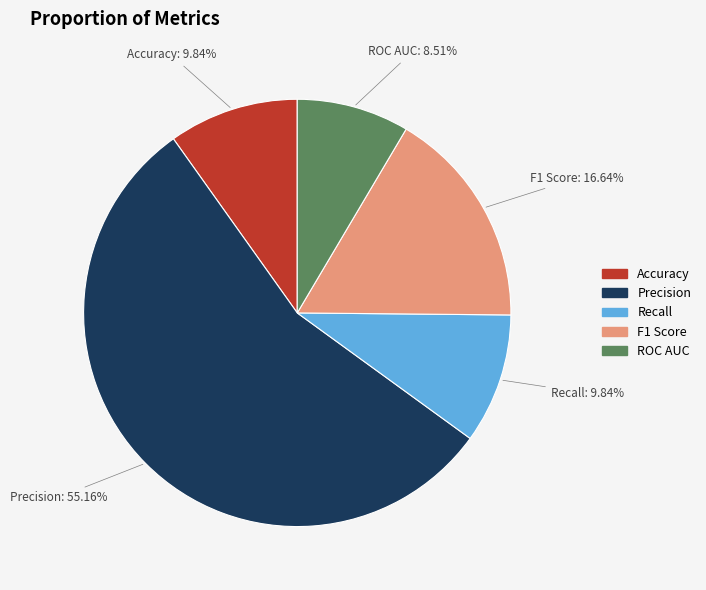

Which category has the biggest portion of the pie?

Precision